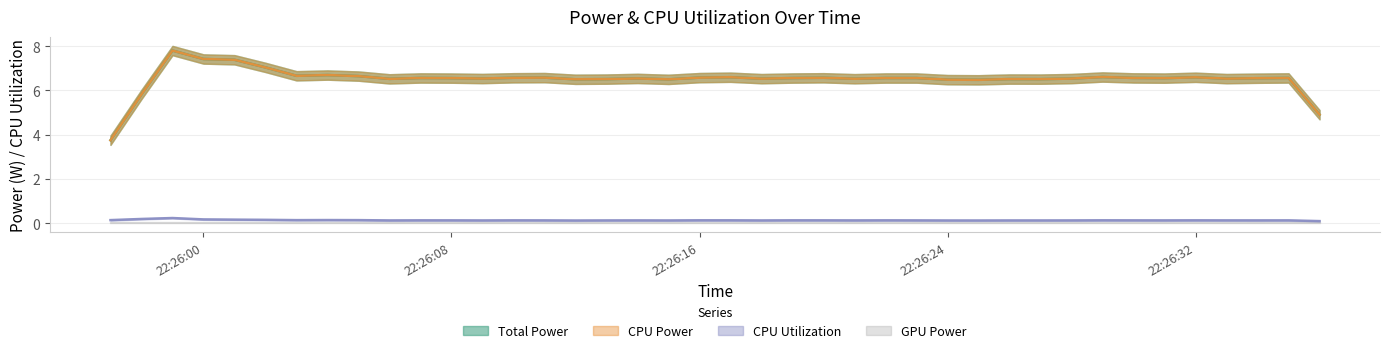

At which category does Total Power reach its first local peak?

2025-03-23 22:25:59